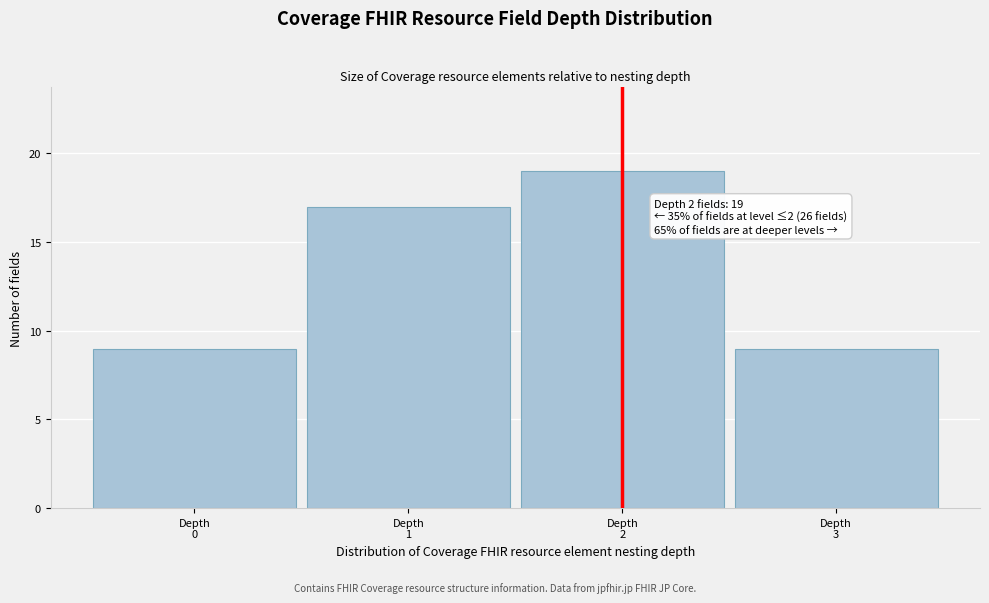

Reading left to right, transcribe all the data shown in this chart.

9	17	19	9